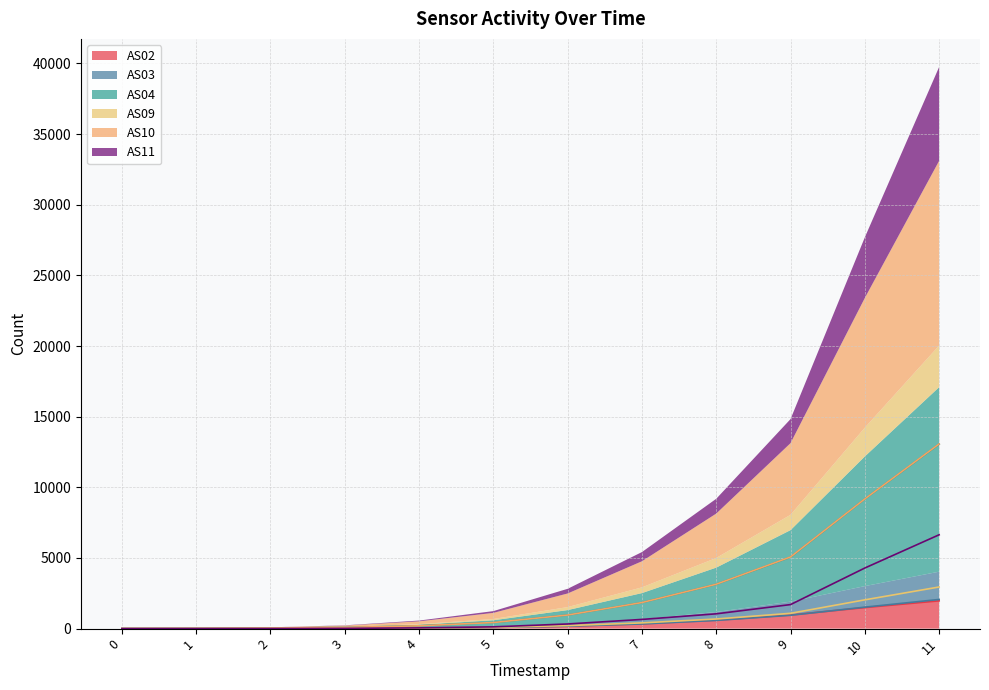

Between 9 and 1, which is larger?

9